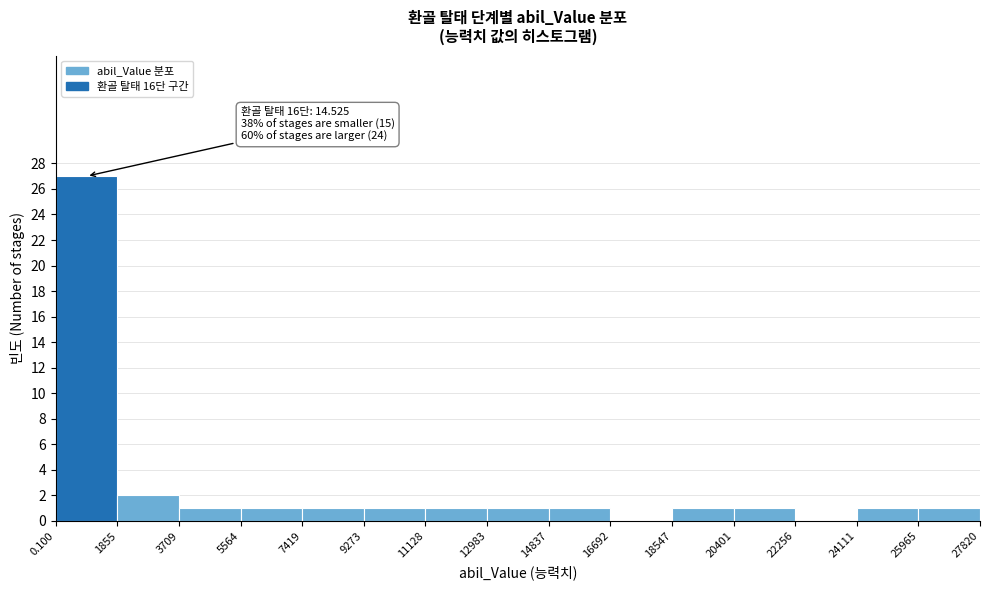

Which range on the x-axis has the tallest bar?

0.100 to 1855